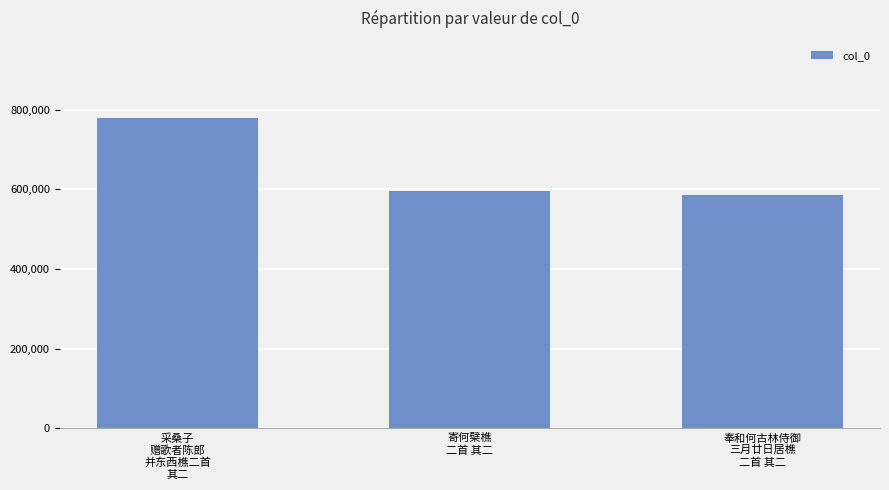

What is the label of the 3rd bar from the right?

采桑子
赠歌者陈郎
并东西樵二首
其二